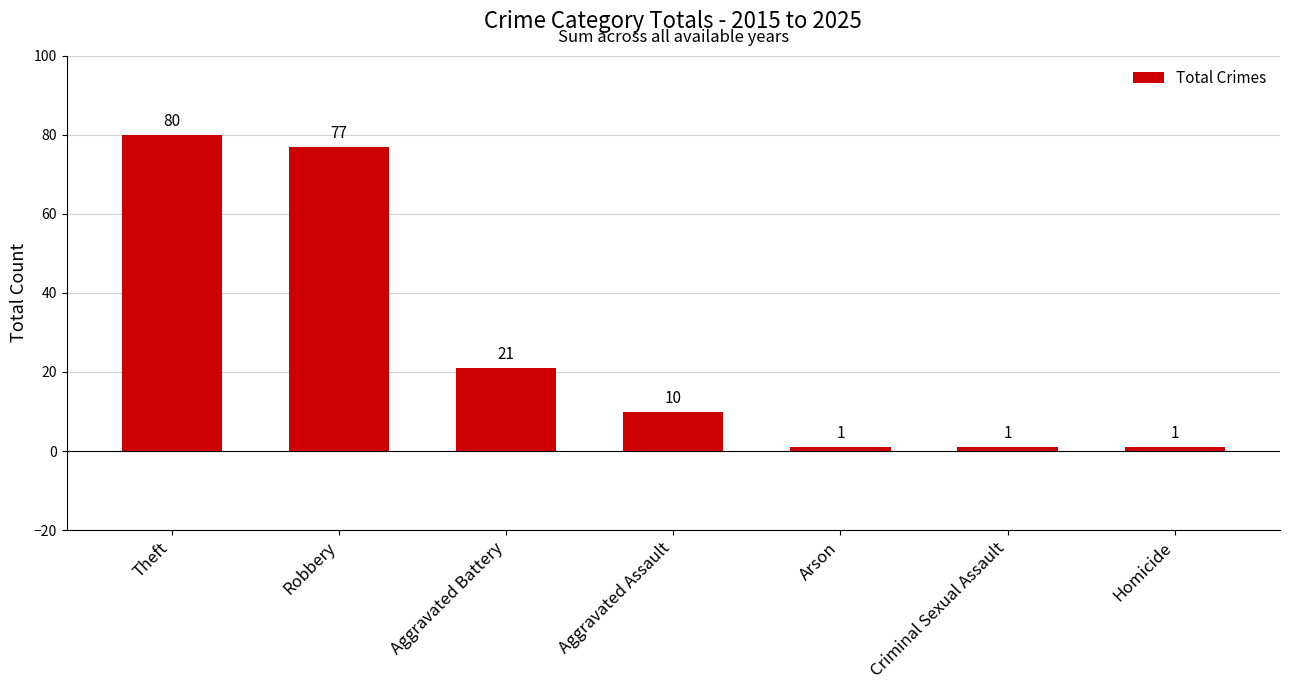

How many values are below 10?

3